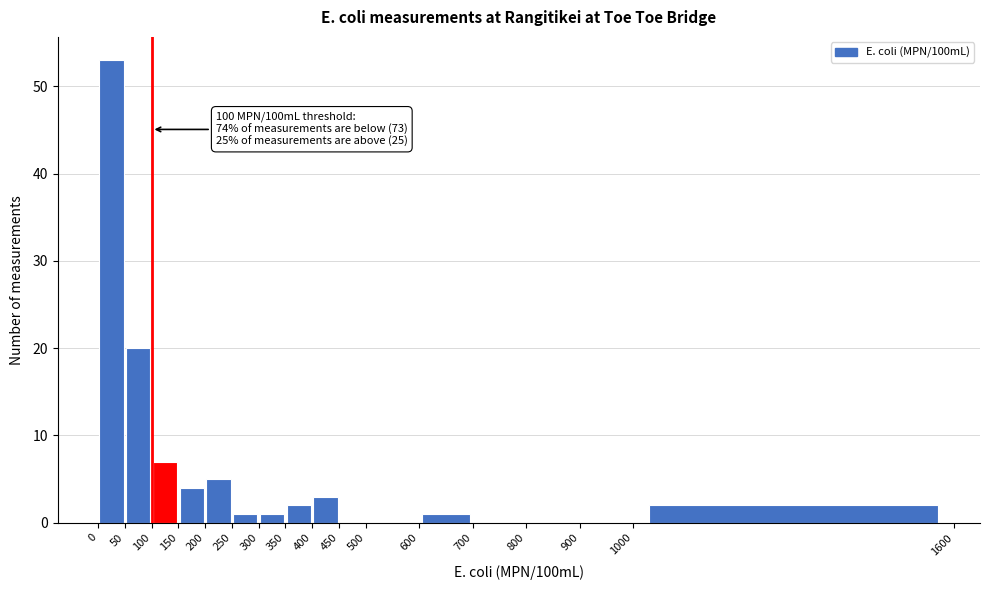

Which range on the x-axis has the tallest bar?

0 to 50